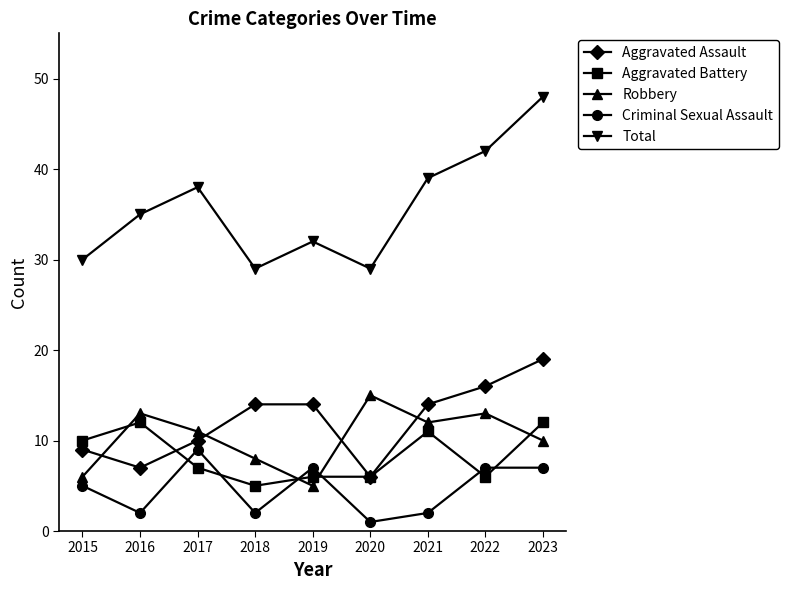

Reading left to right, list all the values displayed in this chart.

Aggravated Assault: 9	7	10	14	14	6	14	16	19
Aggravated Battery: 10	12	7	5	6	6	11	6	12
Robbery: 6	13	11	8	5	15	12	13	10
Criminal Sexual Assault: 5	2	9	2	7	1	2	7	7
Total: 30	35	38	29	32	29	39	42	48